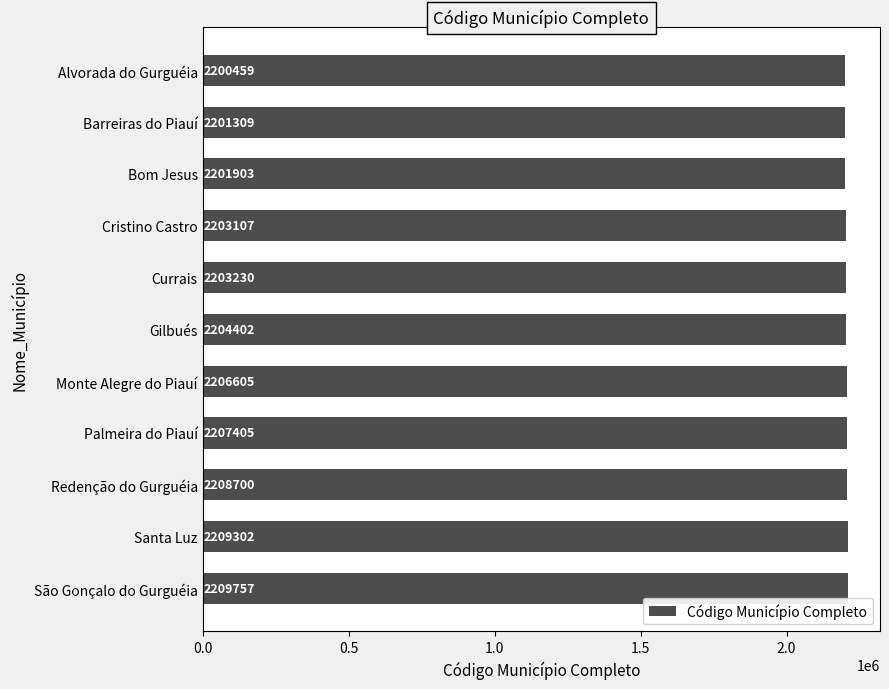

What is the difference between the maximum and minimum values?

9298